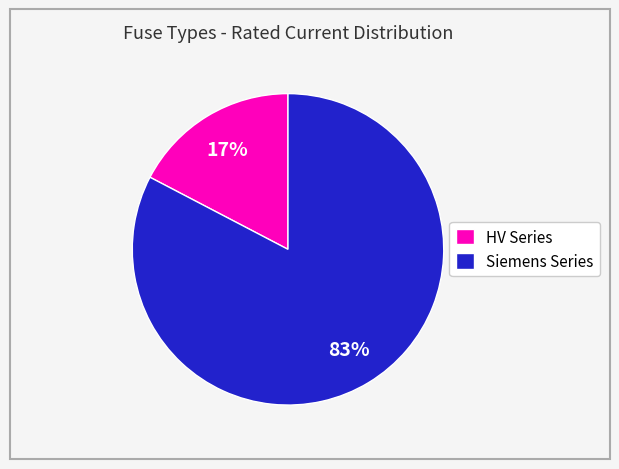

How many slices are in this pie chart?

2